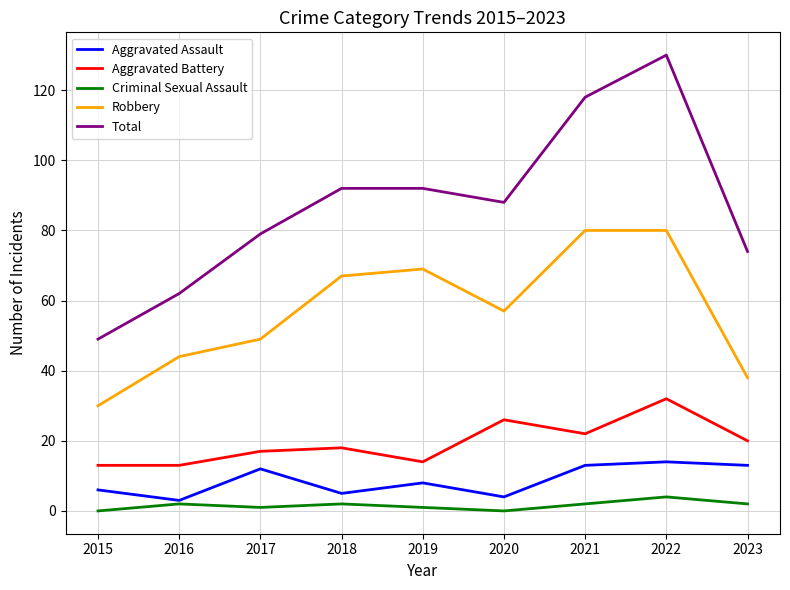

Rank the series at 2015 from highest to lowest value.

Total, Robbery, Aggravated Battery, Aggravated Assault, Criminal Sexual Assault